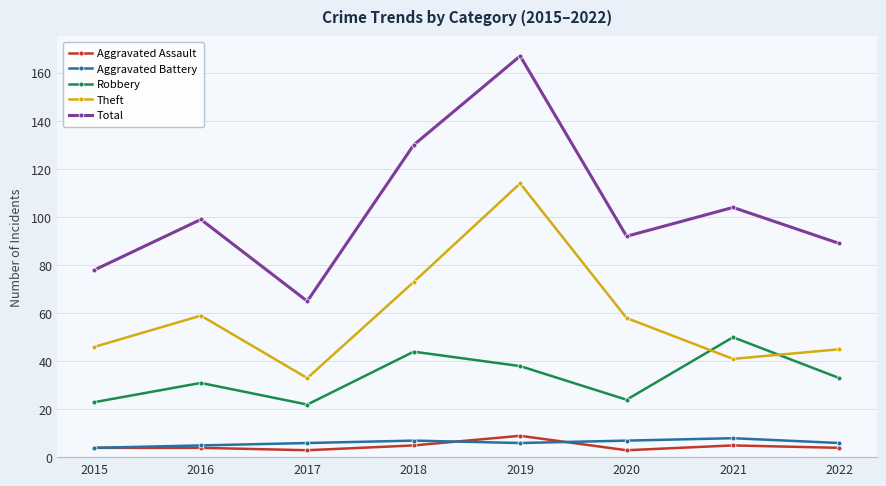

Reading right to left, list all the values displayed in this chart.

Aggravated Assault: 2022=4	2021=5	2020=3	2019=9	2018=5	2017=3	2016=4	2015=4
Aggravated Battery: 2022=6	2021=8	2020=7	2019=6	2018=7	2017=6	2016=5	2015=4
Robbery: 2022=33	2021=50	2020=24	2019=38	2018=44	2017=22	2016=31	2015=23
Theft: 2022=45	2021=41	2020=58	2019=114	2018=73	2017=33	2016=59	2015=46
Total: 2022=89	2021=104	2020=92	2019=167	2018=130	2017=65	2016=99	2015=78